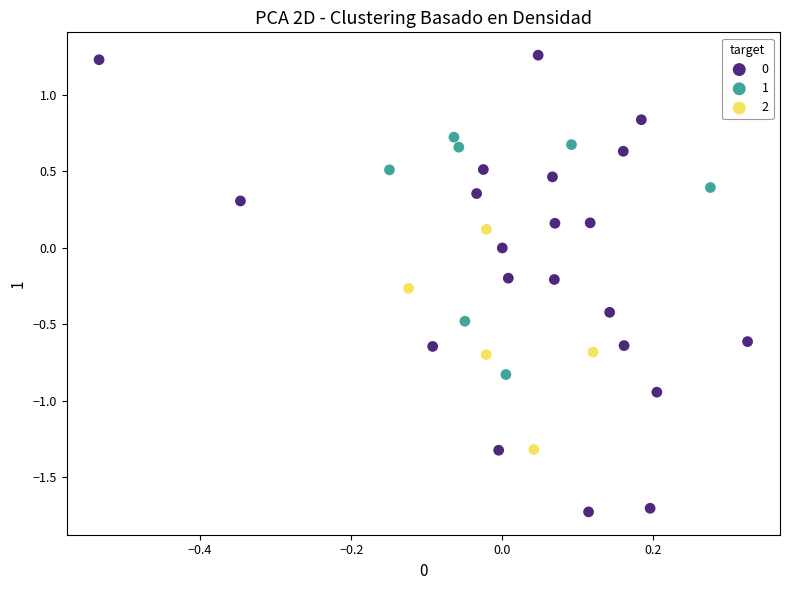

What are all the series names shown in the legend?

0, 1, 2